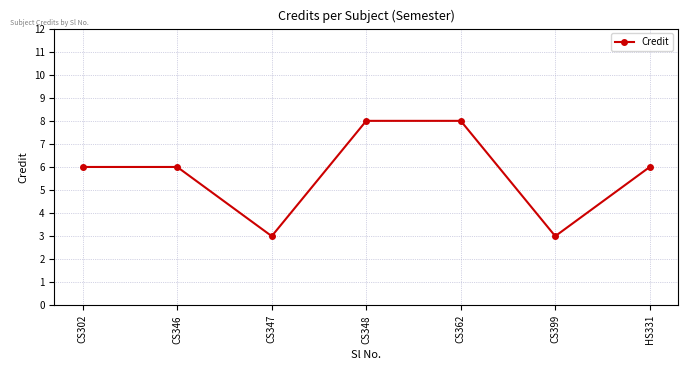

How many data points does each series have?

7